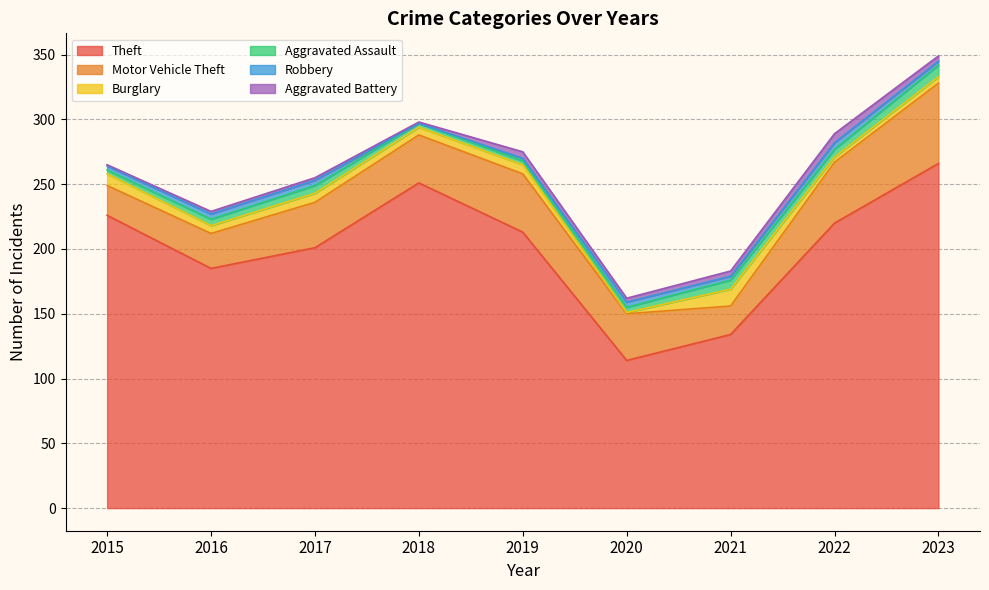

Which label corresponds to the largest value in the chart?

2023